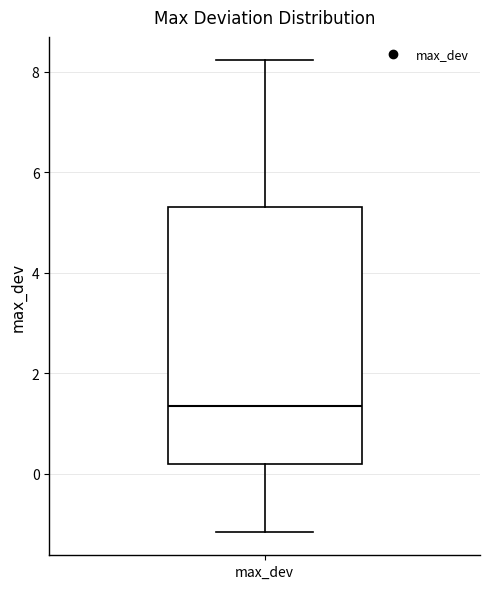

Transcribe this box plot: give where the median line is, the range the box spans, and where the two whiskers end, as read against the y-axis. The values are not printed on the chart, so give them approximately, as read against the axis.

median 1.4, box 0.2 to 5.4, whiskers -1.2 to 8.2